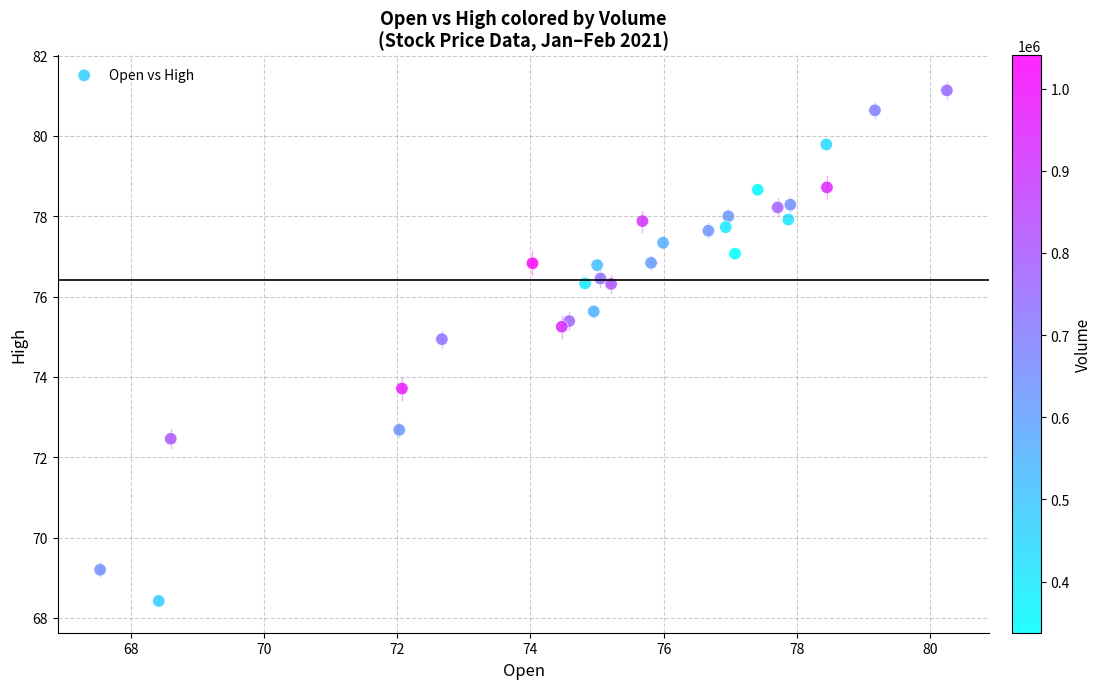

What Y value in the scatter plot is closest to 74?

73.7